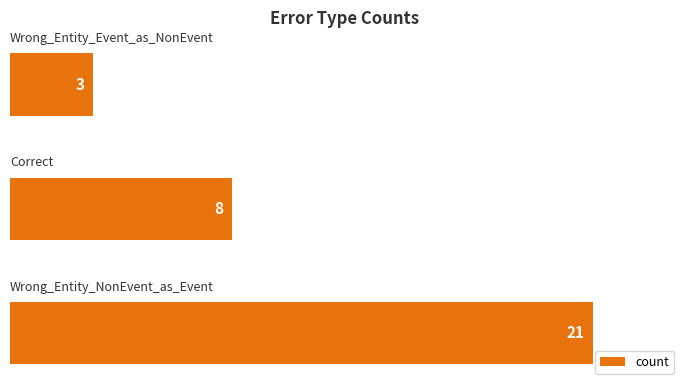

What is the smallest value displayed?

3